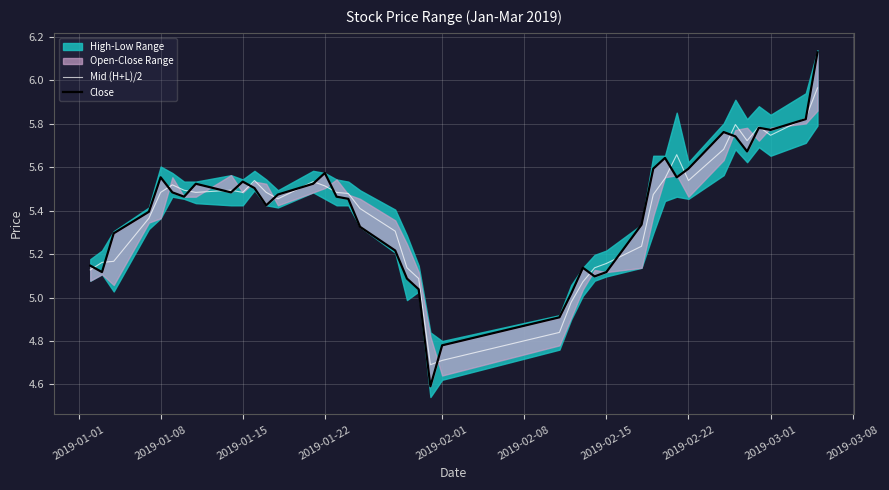

True or false: Mid (H+L)/2 has a value of 1.3 at 2019-01-22.

False